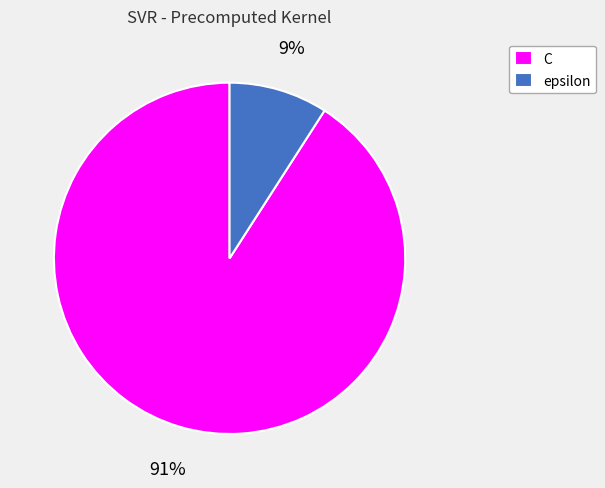

Do C and epsilon together represent more than half of the pie?

Yes